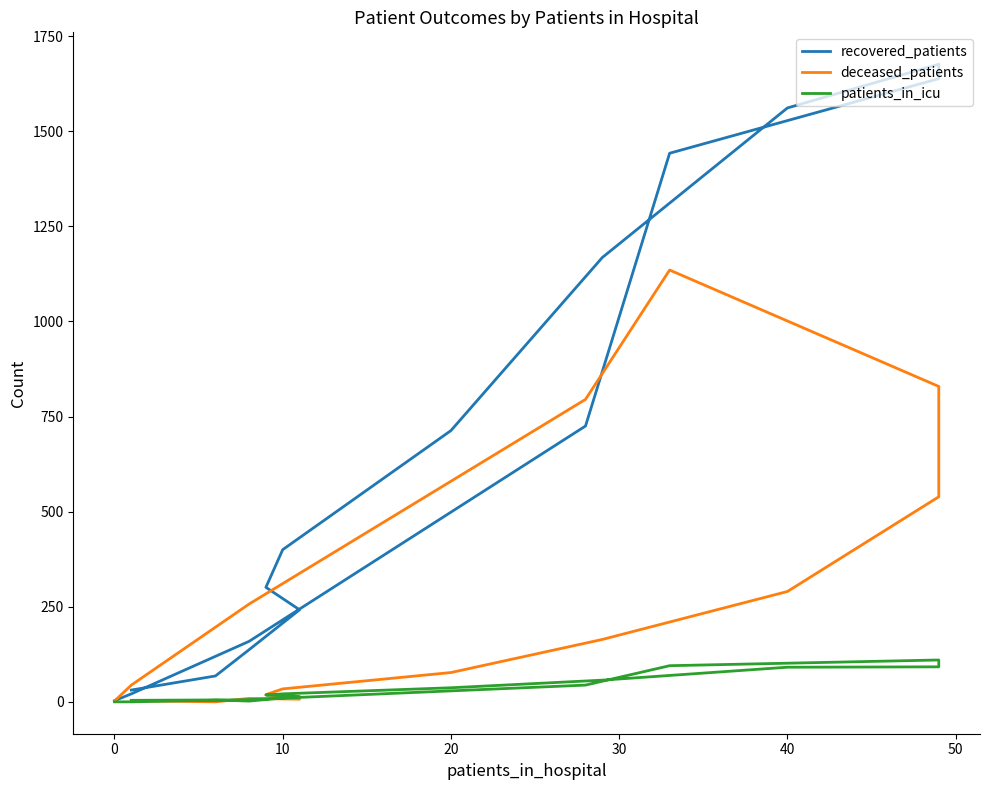

What is the sum of all deceased_patients values?

4204